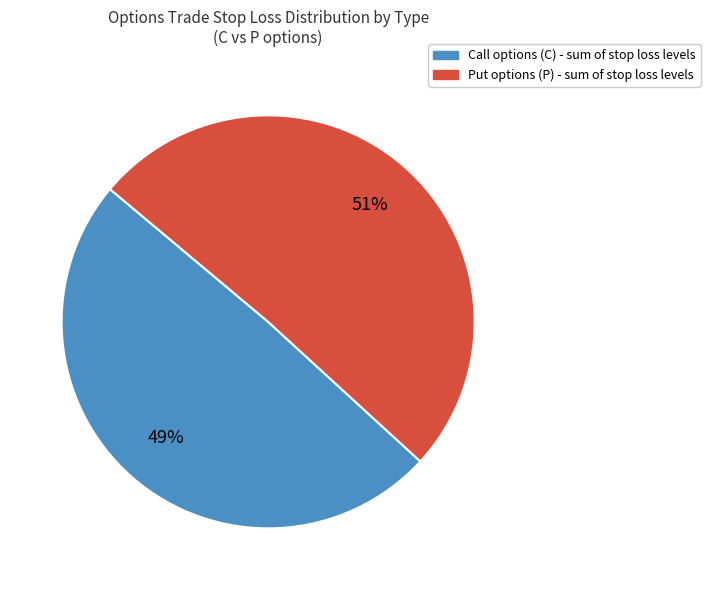

To the nearest percent, what is the average slice percentage?

50%